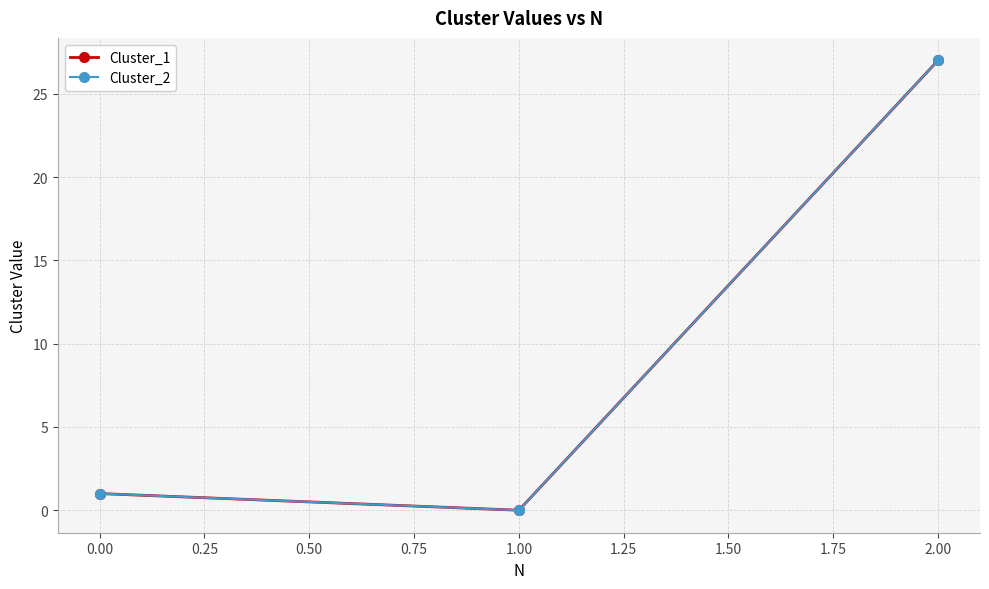

Does the chart have visible grid lines?

Yes